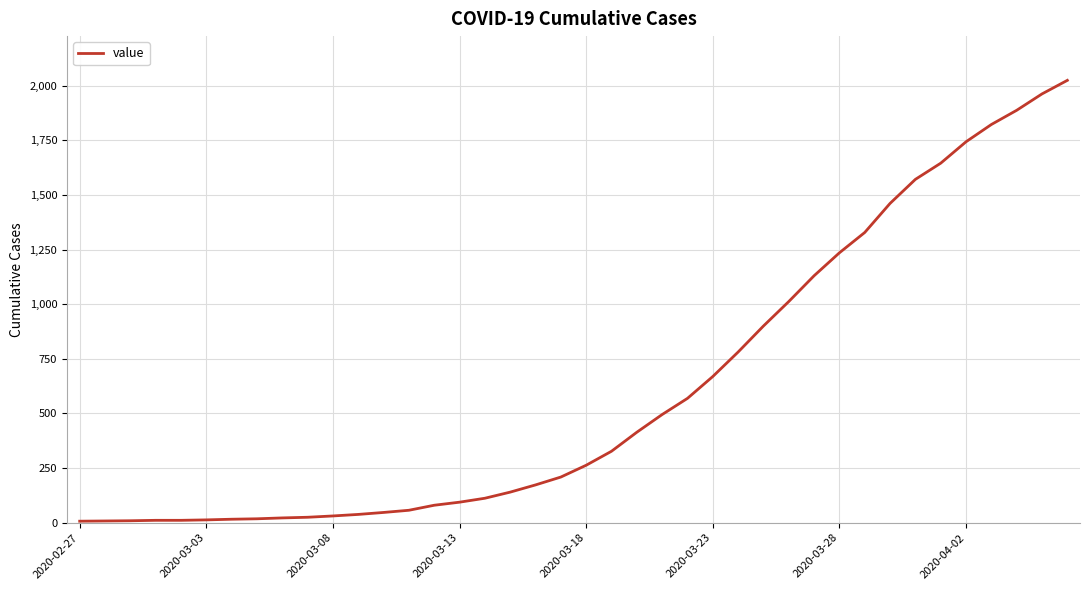

What is the greatest value displayed?

2024